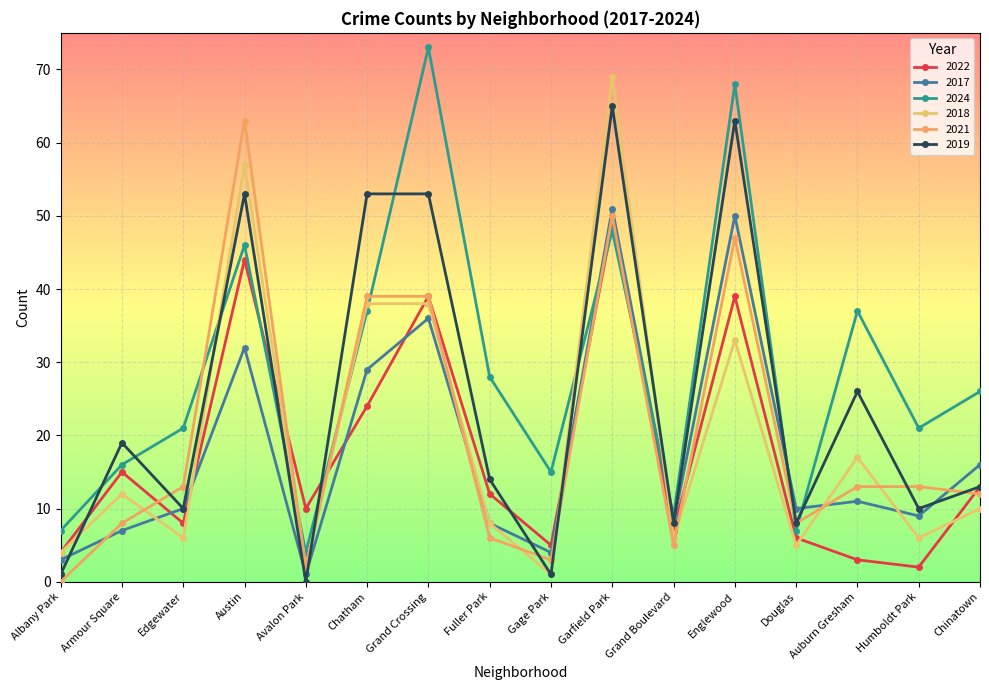

In 2022, how many points are higher than both neighbors (excluding endpoints)?

5